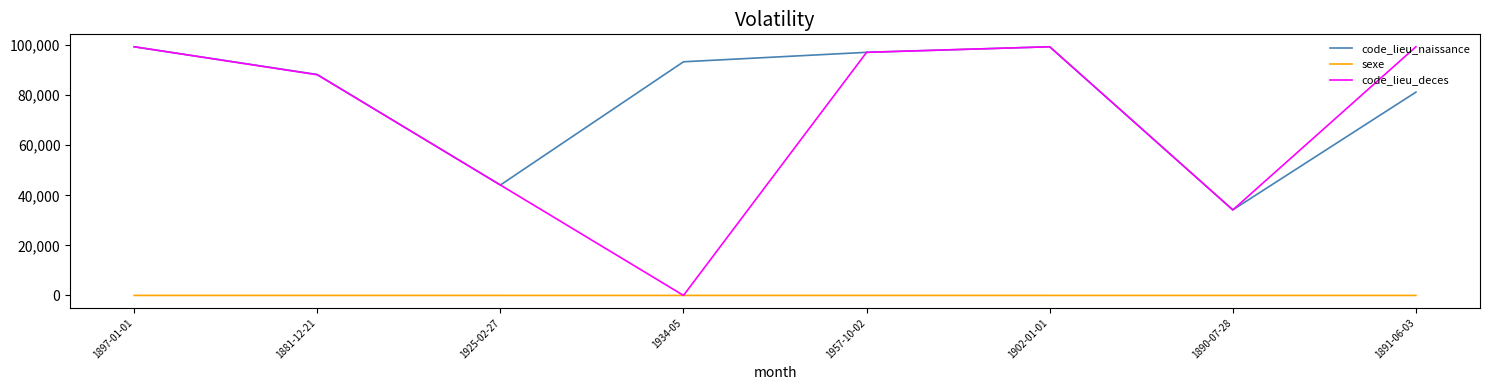

The value of code_lieu_naissance at 1891-06-03 is 121370. True or false?

False